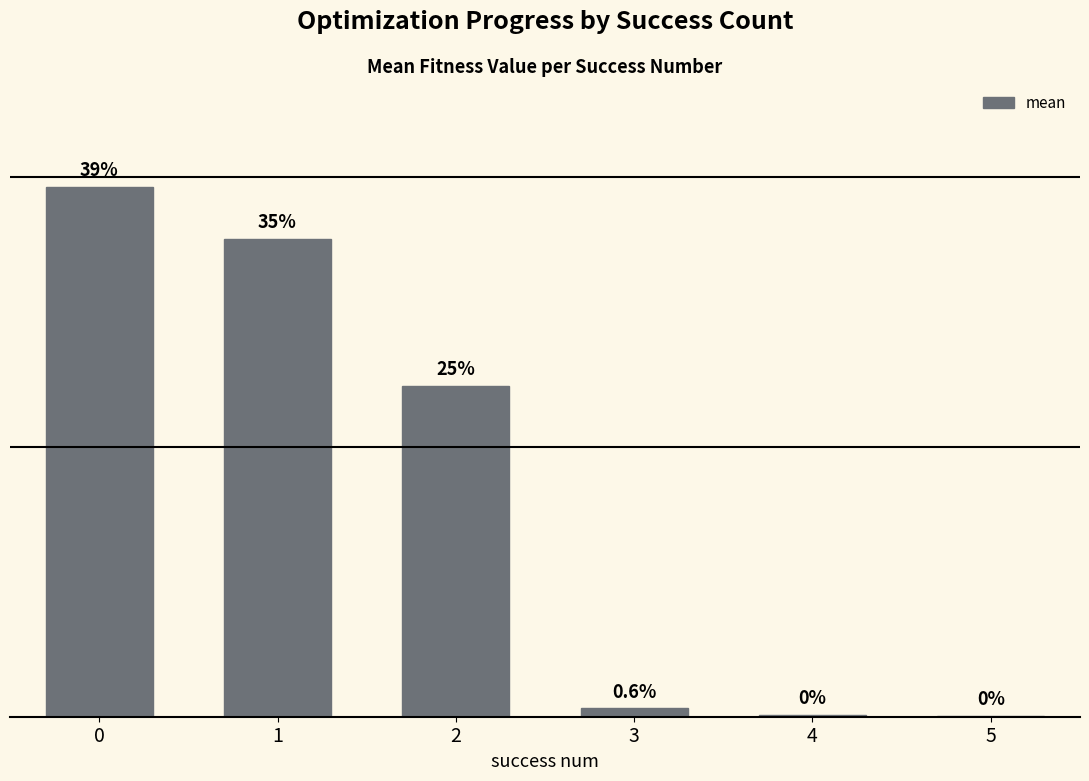

What is the value of the 3rd bar from the left?

2.3